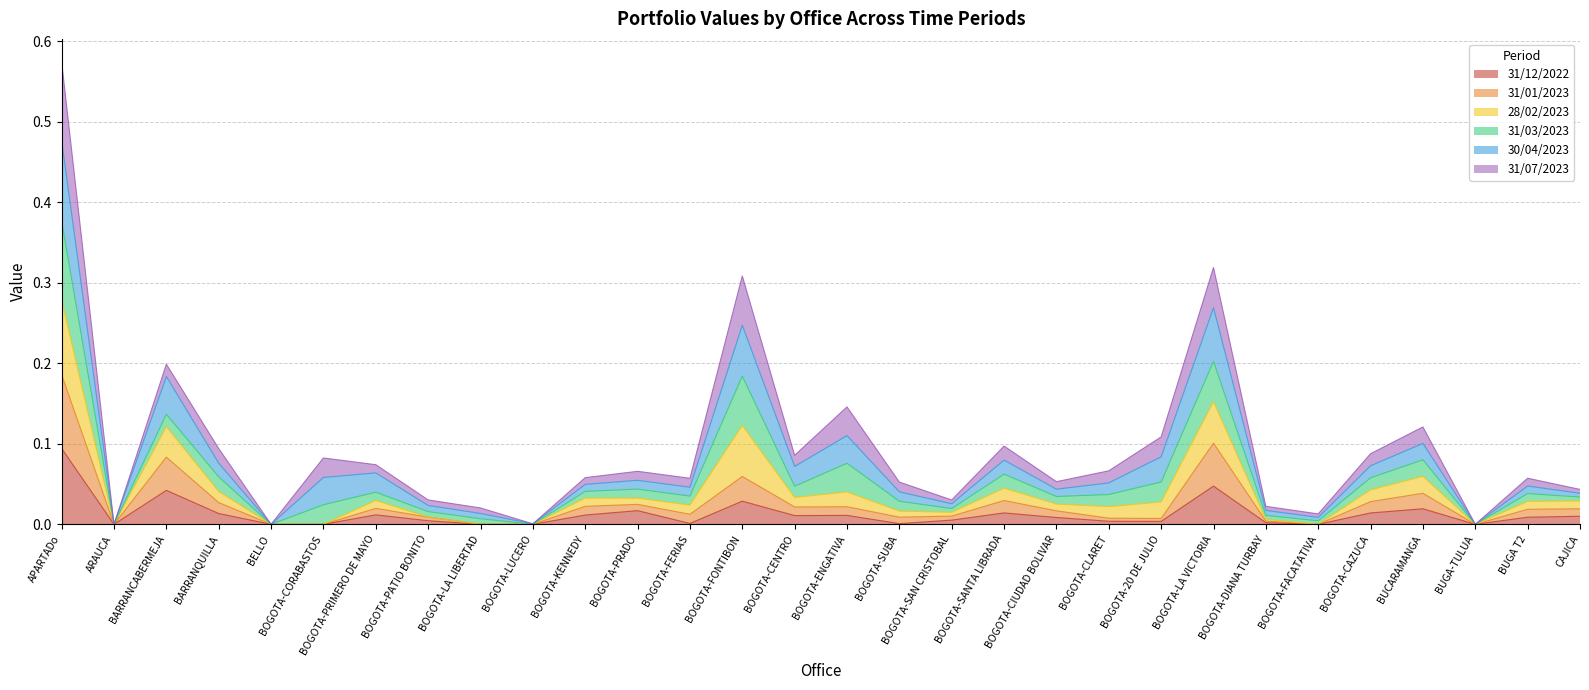

In 31/12/2022, how many points are lower than both neighbors (excluding endpoints)?

7